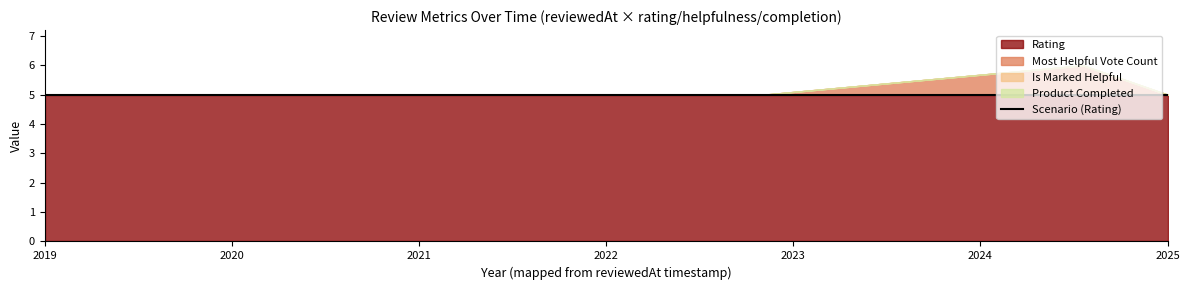

At which category does the chart reach its minimum across all series?

1625698334901